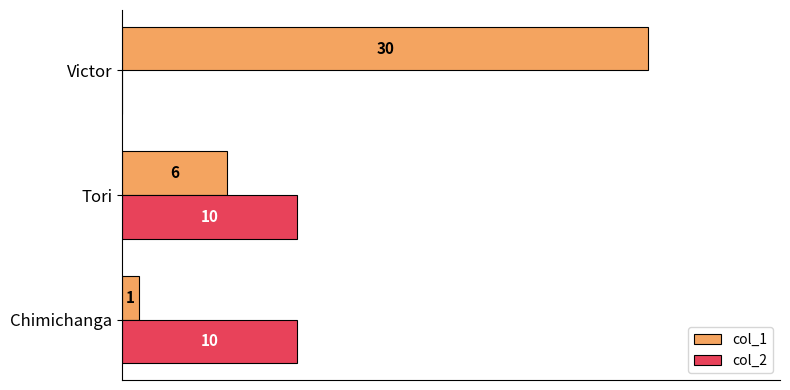

What are all the series names shown in the legend?

col_1, col_2